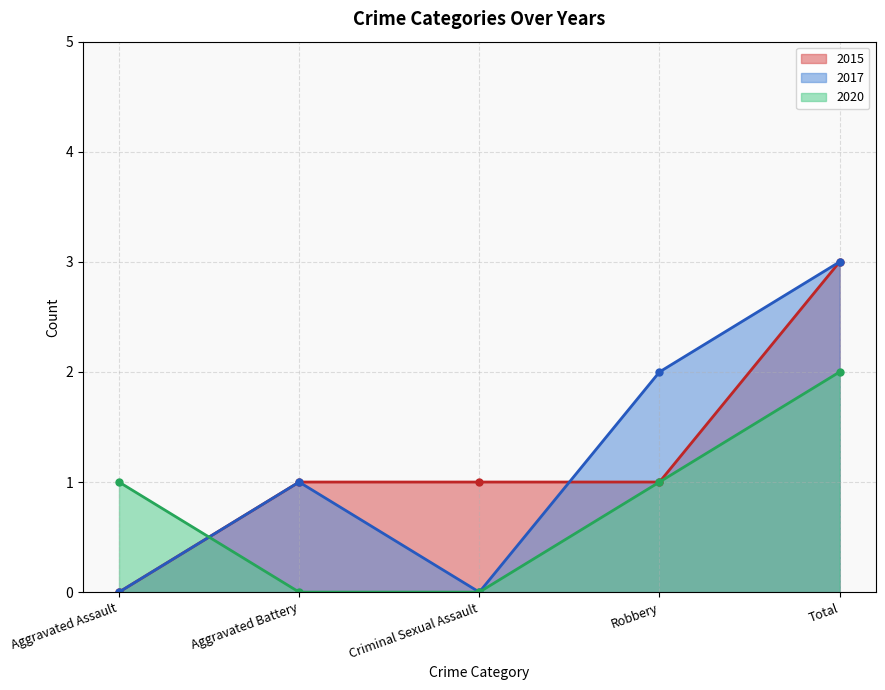

At how many categories does at least one series exceed 1?

2